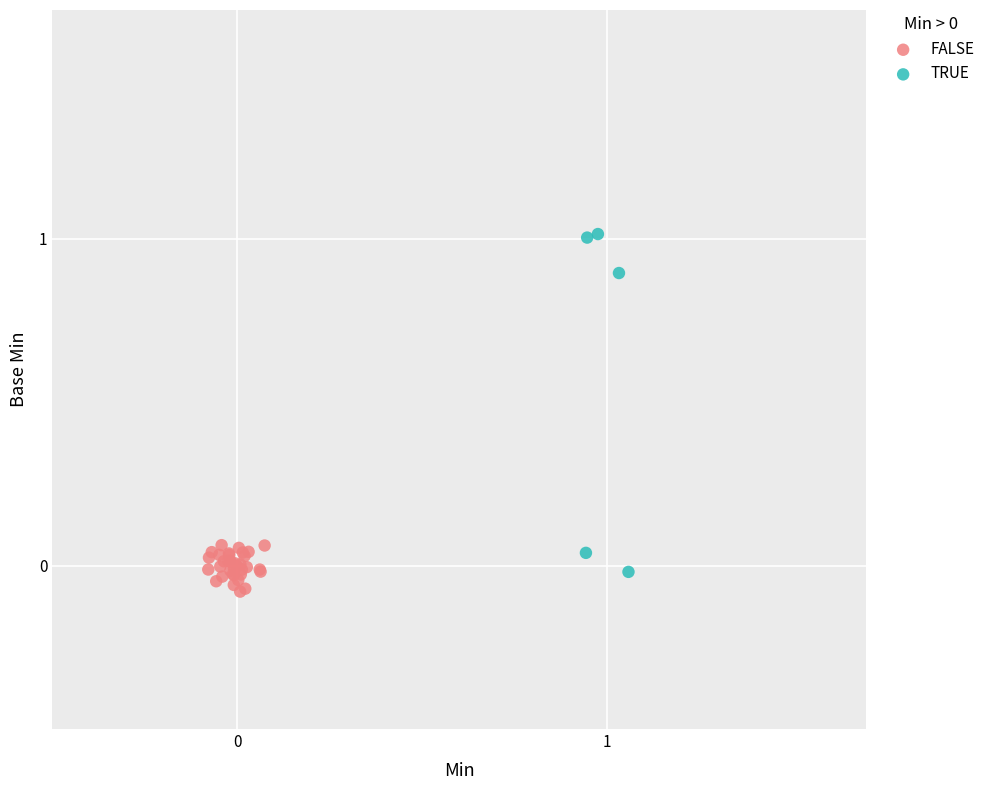

What are all the series names shown in the legend?

FALSE, TRUE